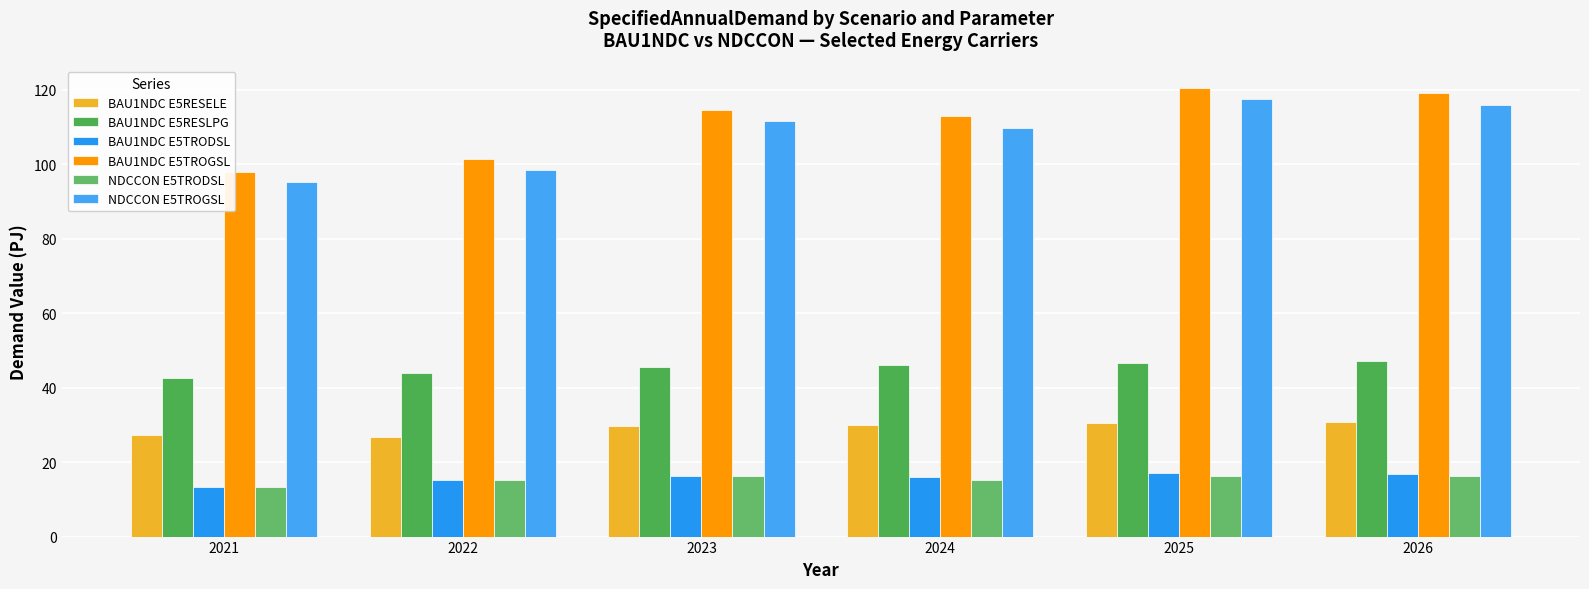

At which label does BAU1NDC E5TRODSL reach its minimum?

2021